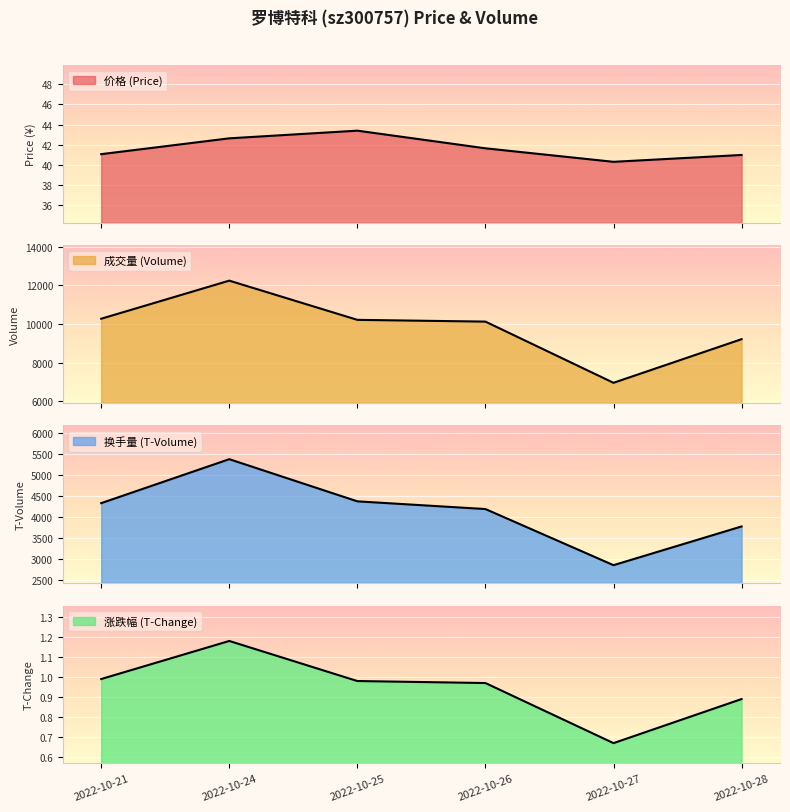

What is the maximum value for t_change?

1.2